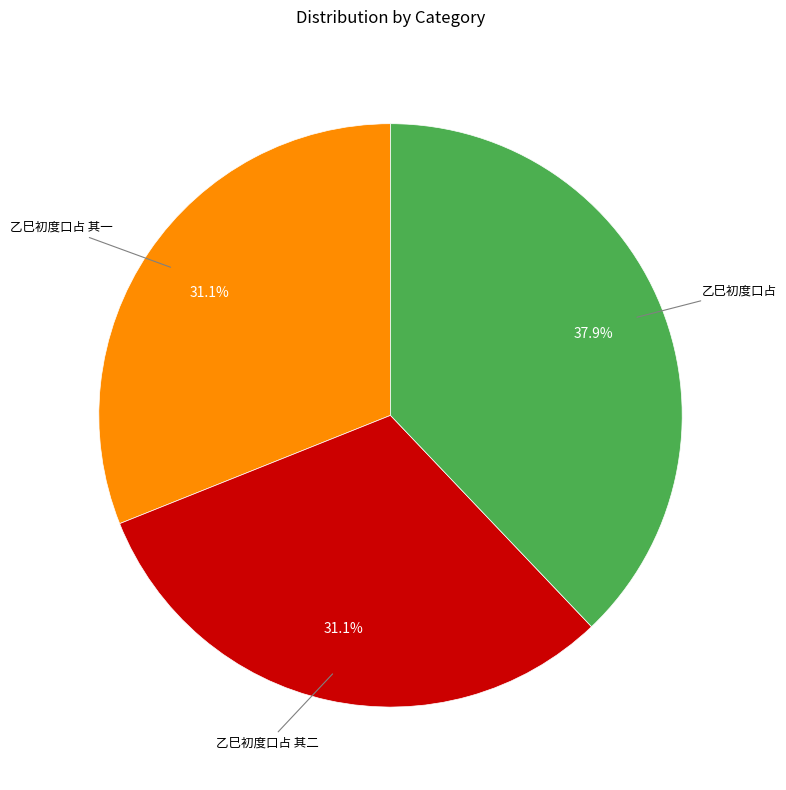

Is there any slice that represents more than half of the pie?

No